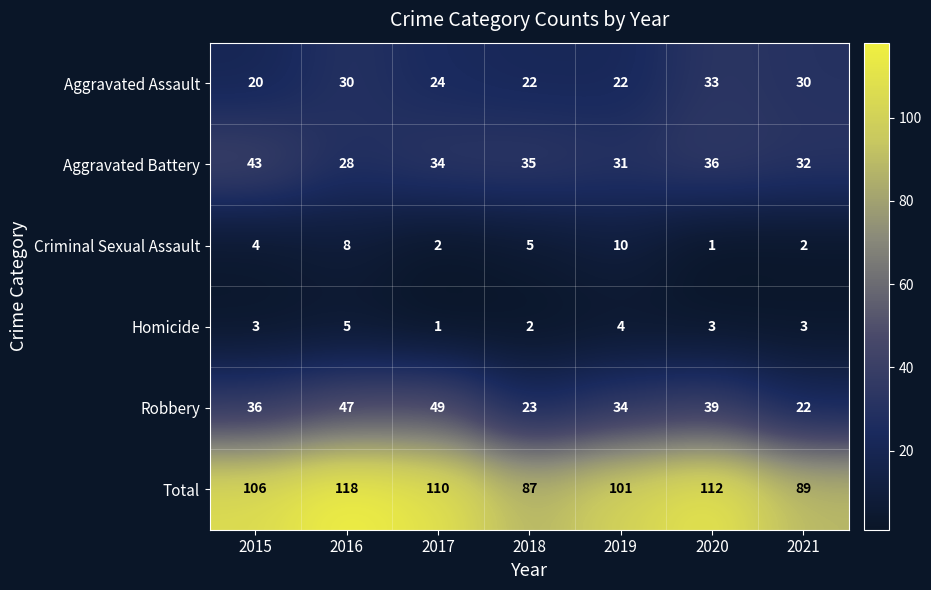

Which series has the largest total across all categories?

Total